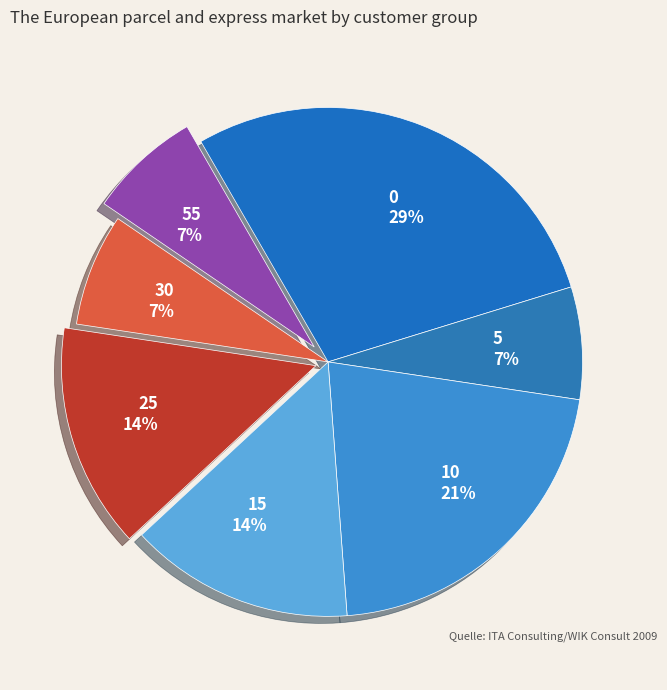

Count the number of slices in the pie.

7